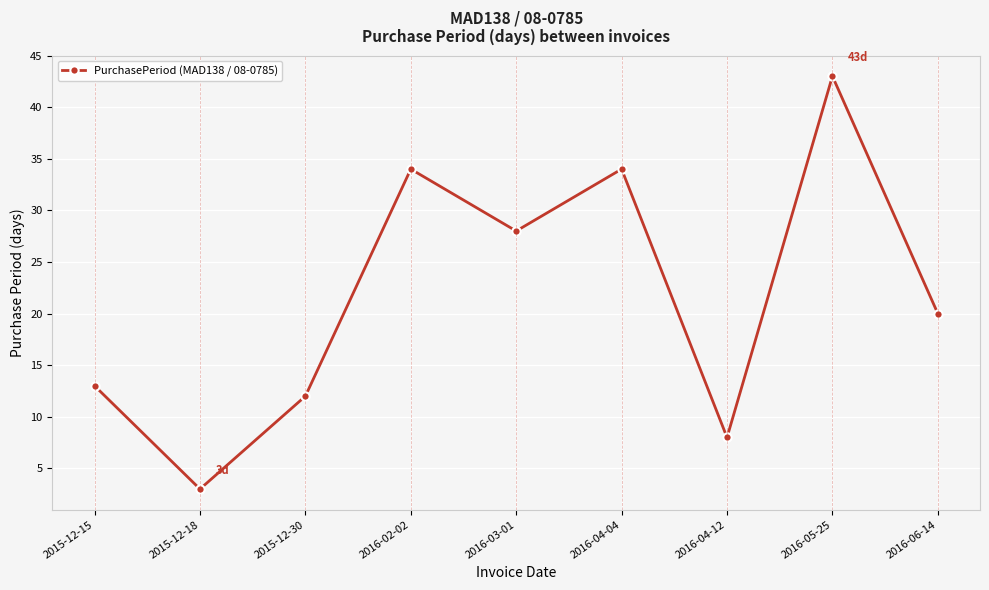

How many distinct data groups are displayed?

1